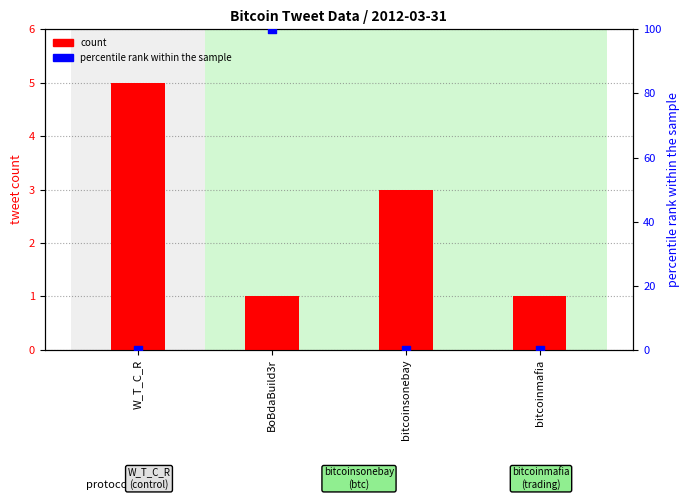

At how many categories does at least one series exceed 82?

1